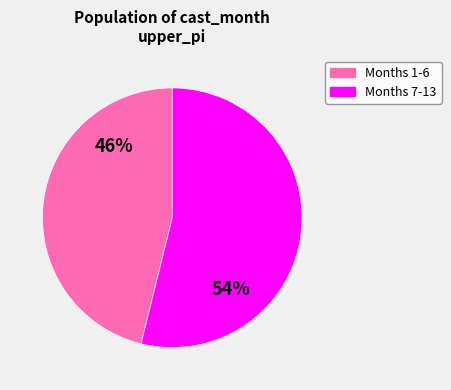

Does any single category account for the majority?

Yes